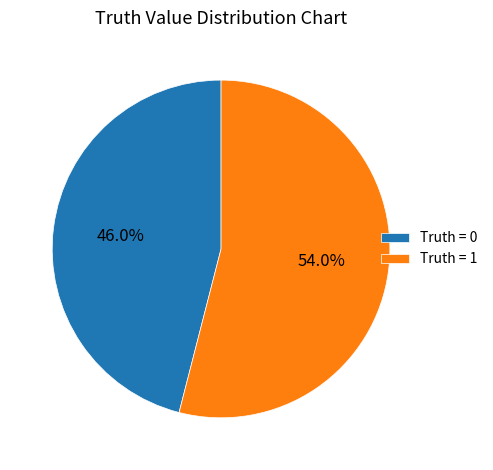

Combined, what portion of the pie is Truth = 1 and Truth = 0?

100.0%